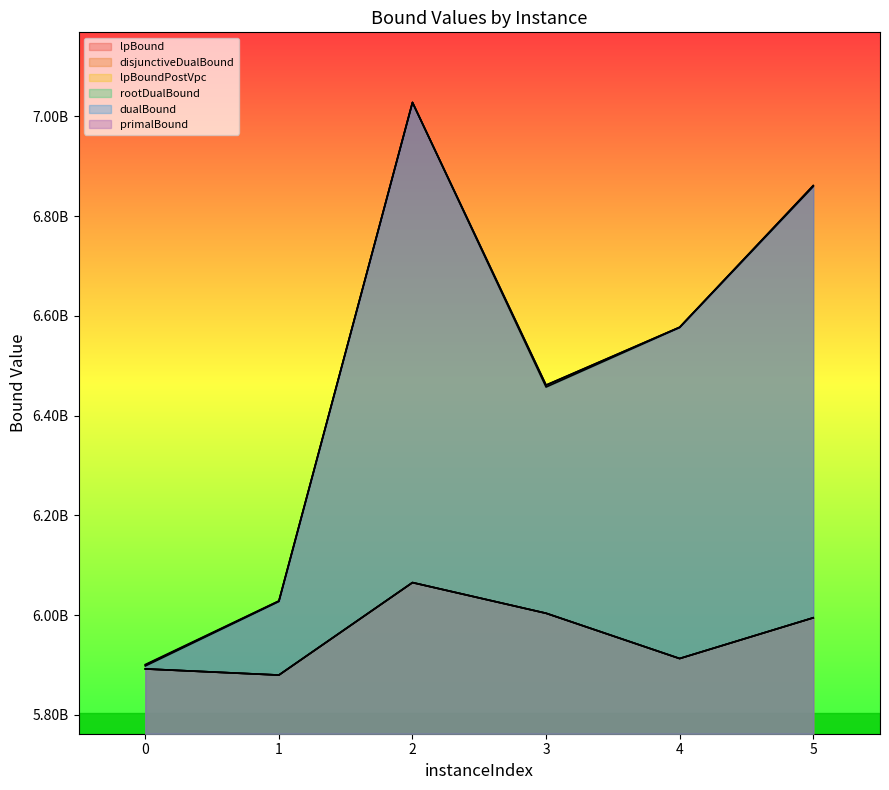

How many distinct data groups are displayed?

6